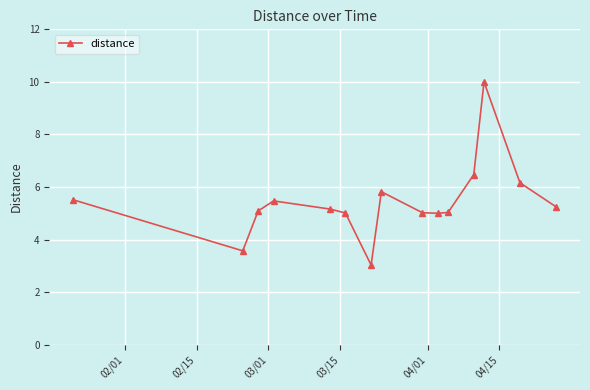

True or false: there are more than 2 points higher than both neighbors.

True